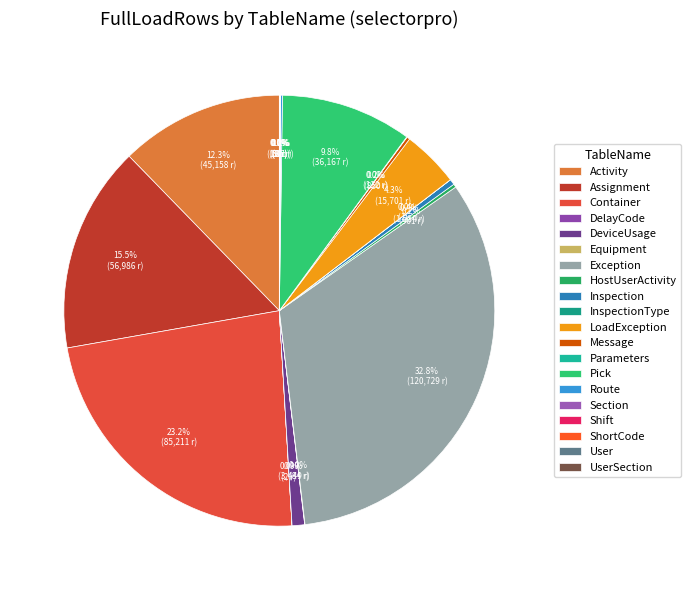

Does InspectionType account for over 50% of the chart?

No